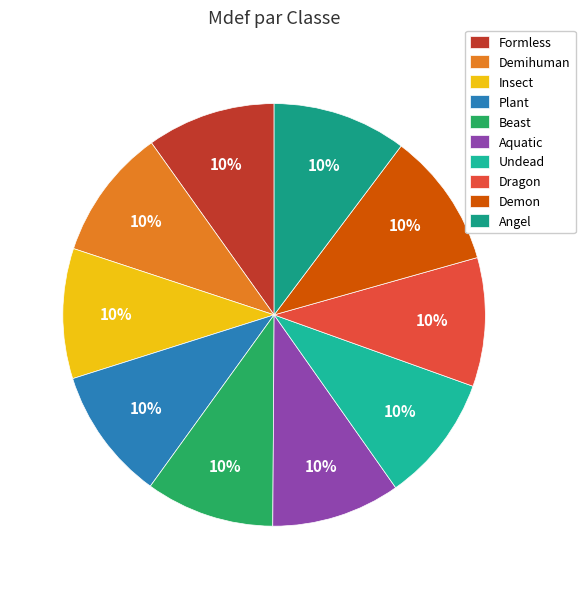

How many slices are in this pie chart?

10